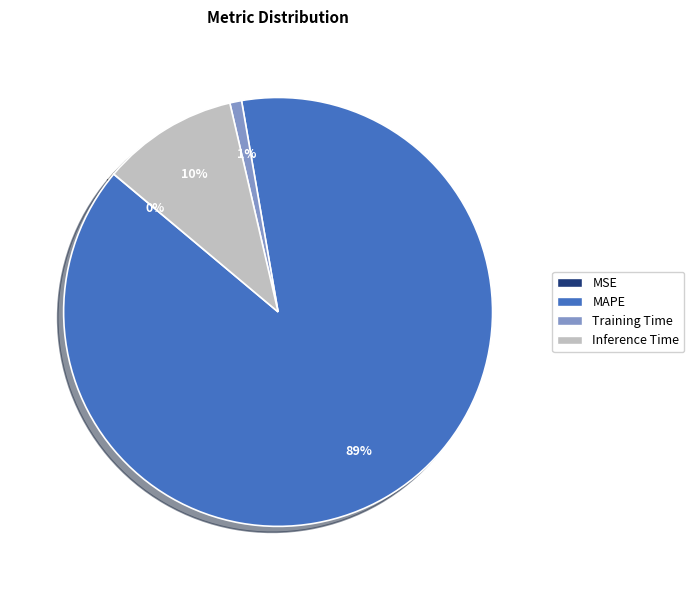

Which slice is the largest?

MAPE